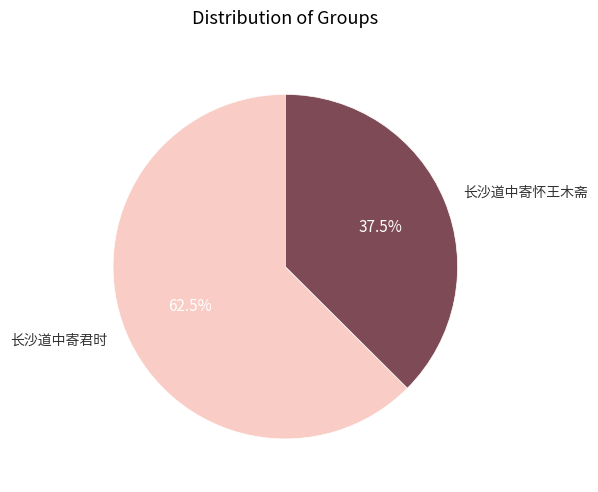

What is the ratio of the value at 长沙道中寄怀王木斋 to the value at 长沙道中寄君时?

0.6